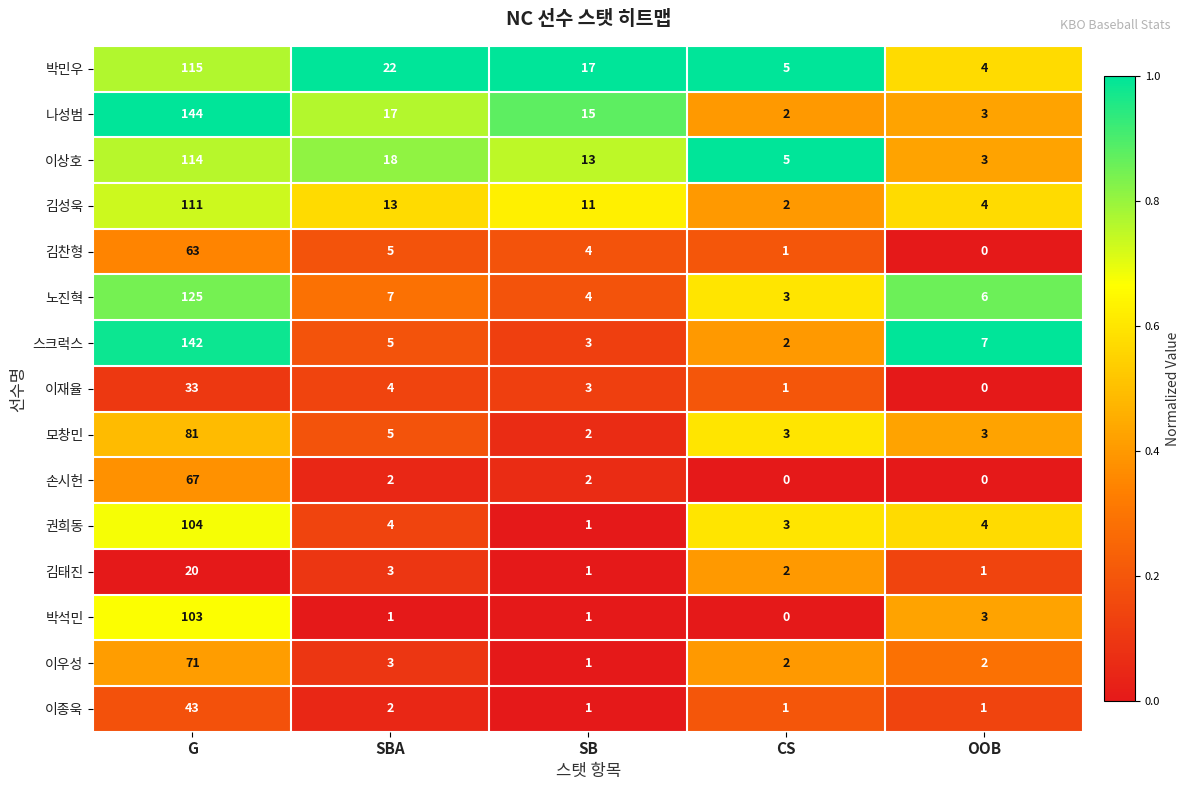

Which category has the highest value across all series?

G